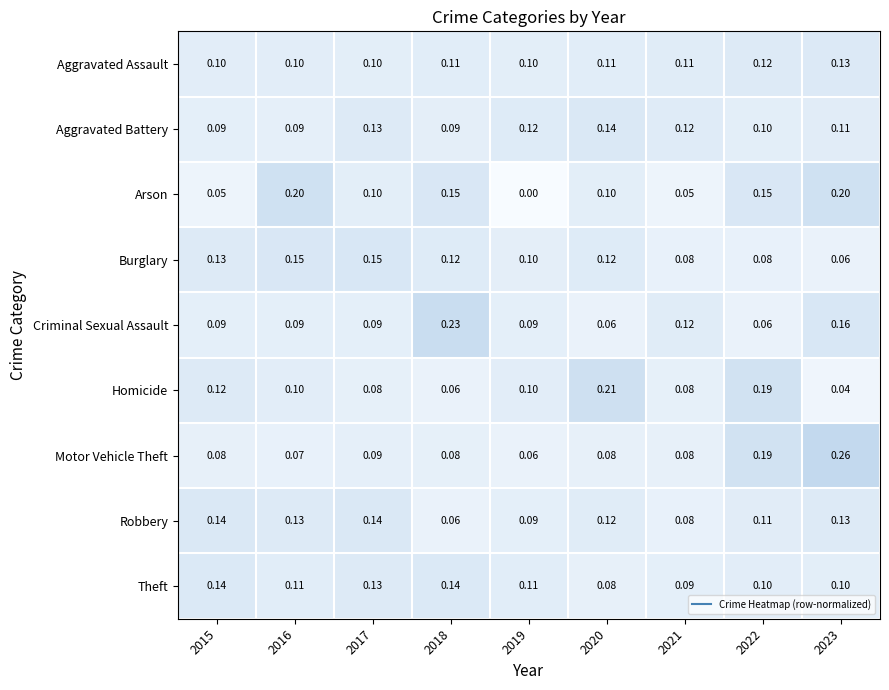

Between 2015 and 2020, which series saw the biggest shift?

Homicide